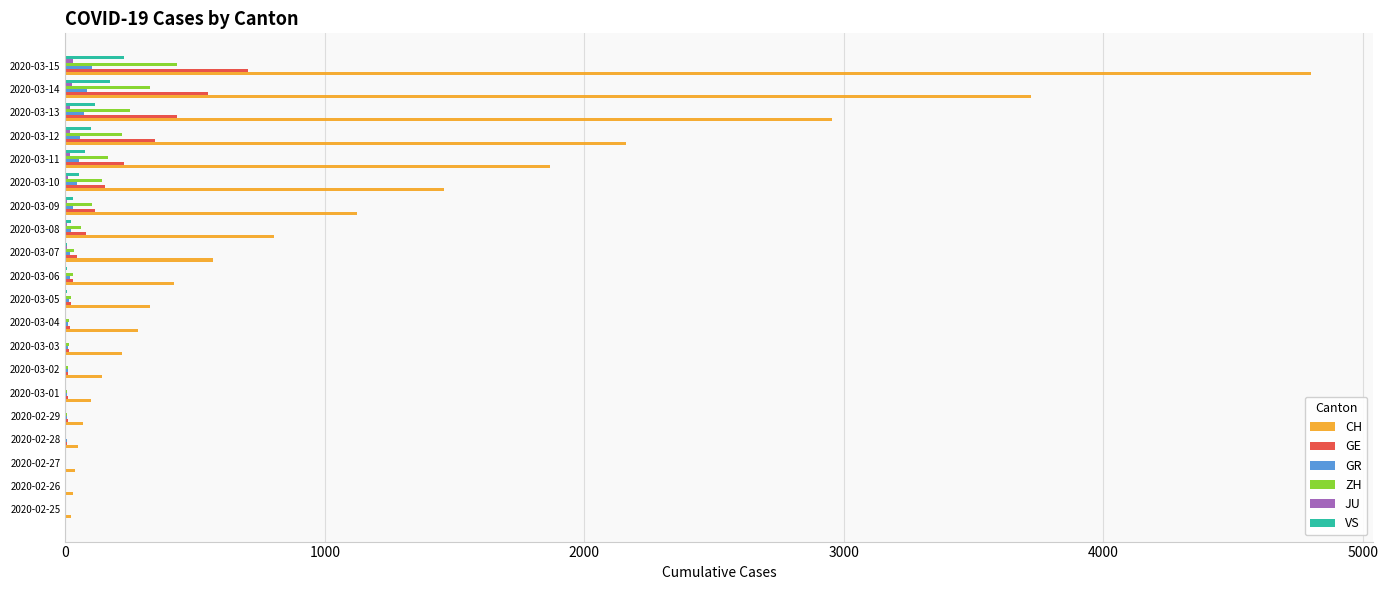

What is the sum of all VS values?

823